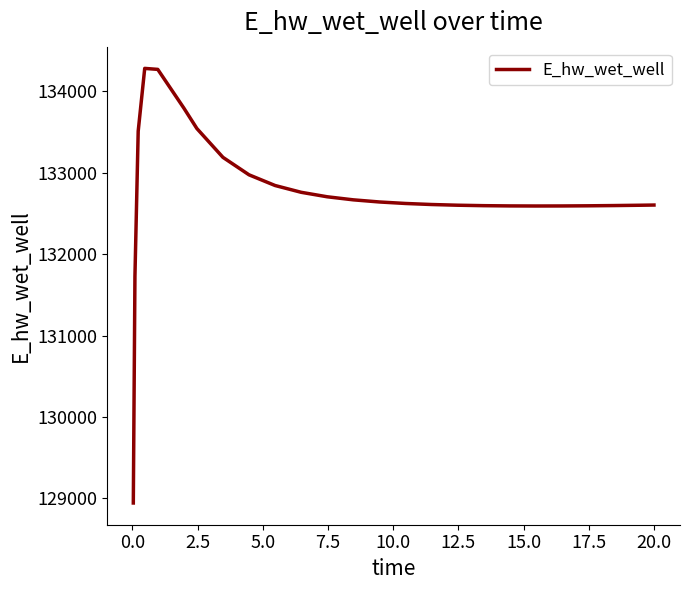

What is the difference between the maximum and minimum values?

5341.4